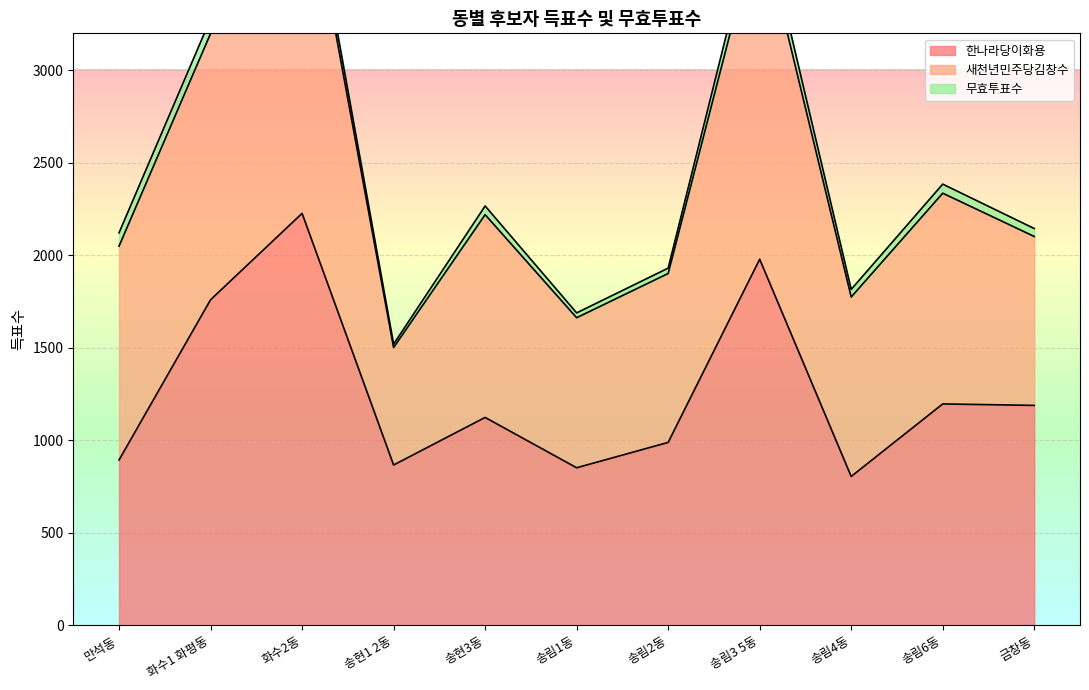

At which category does 한나라당이화용 reach its first local valley?

송현1 2동